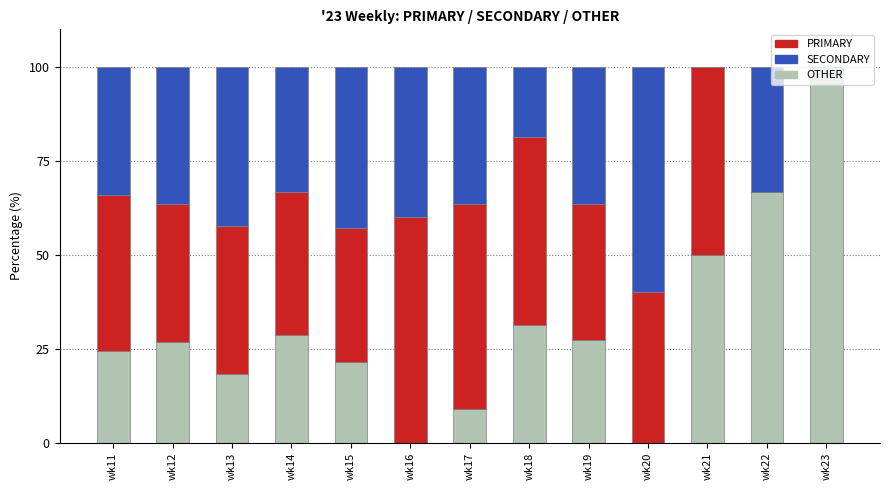

What is the total value across all series at wk20?

100.0